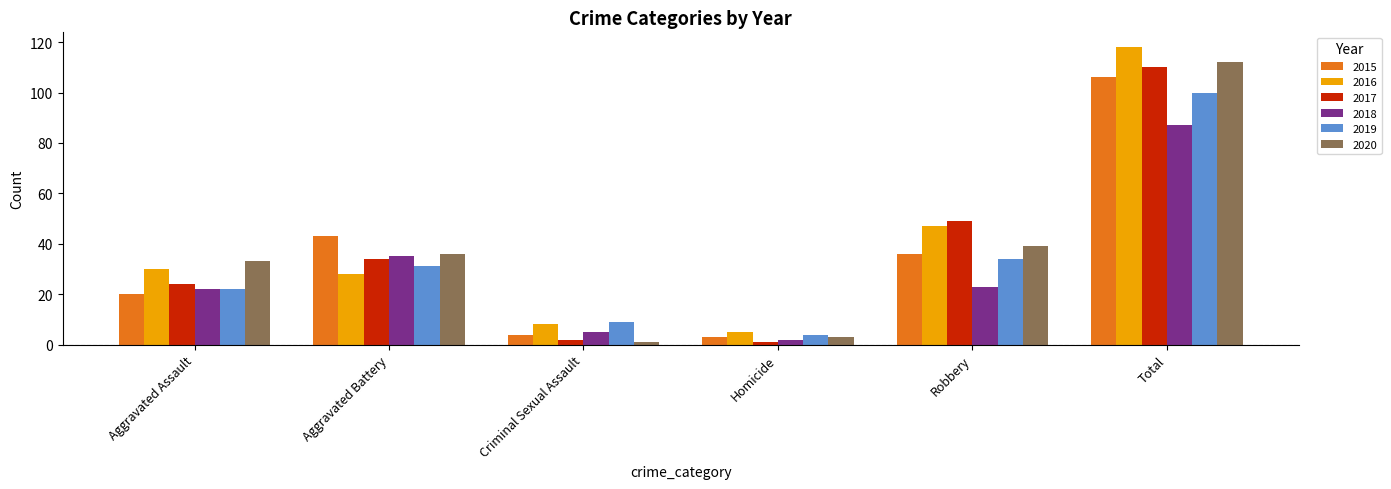

What is the label of the 6th bar from the right?

Aggravated Assault